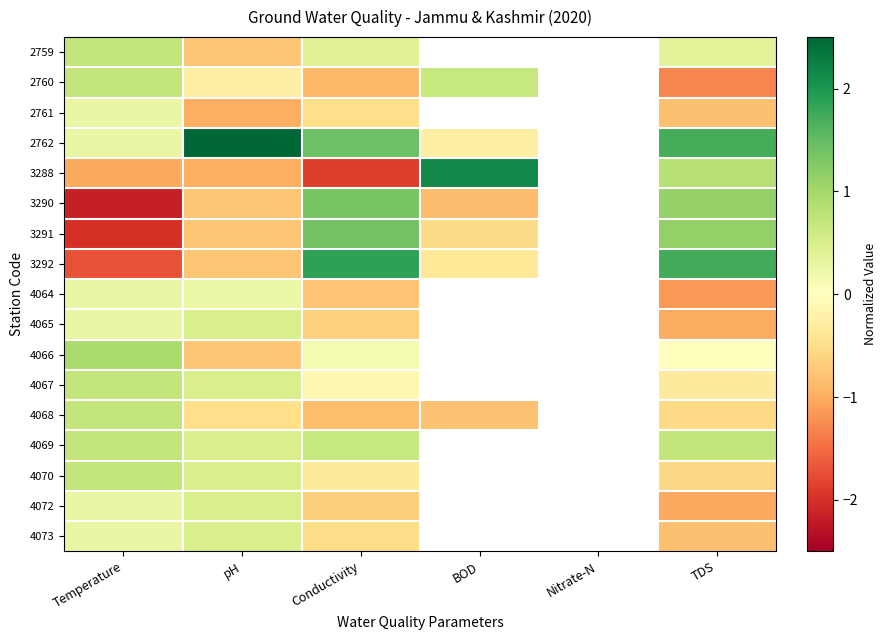

Where is 4069 nearest to the value 0?

pH